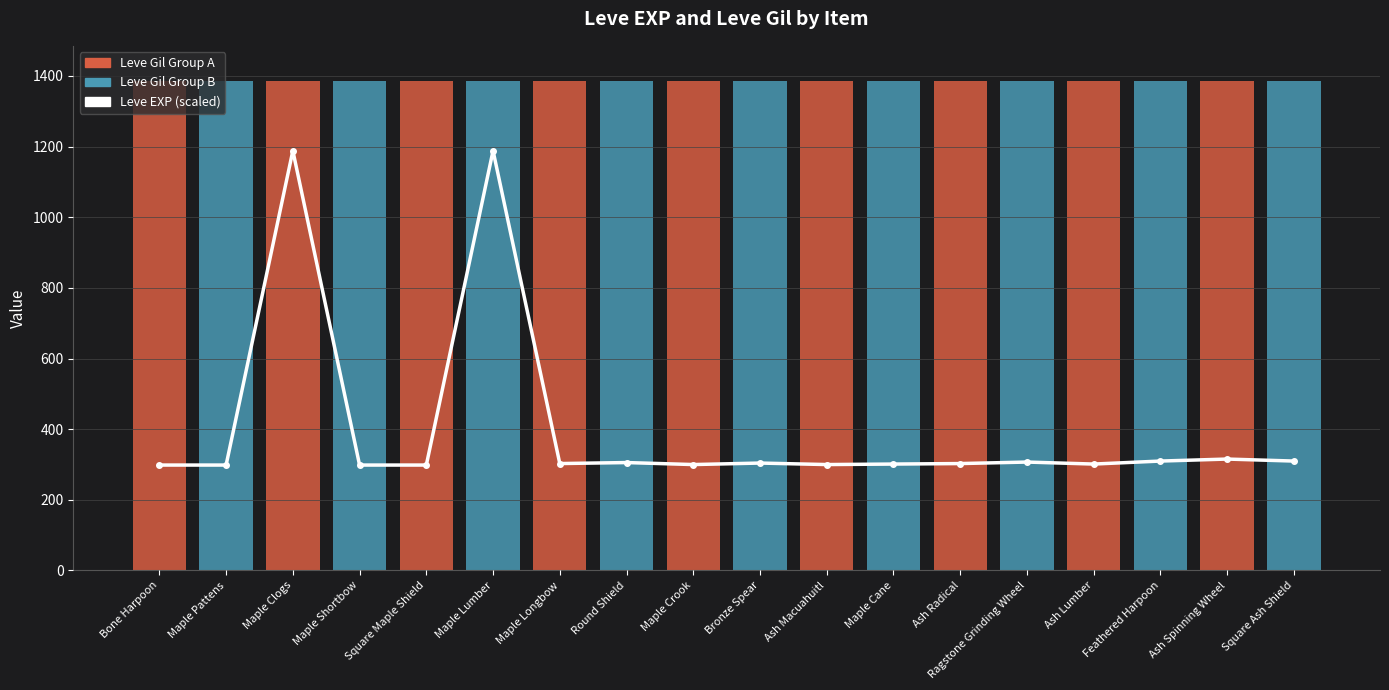

Count the number of values greater than 302.

10